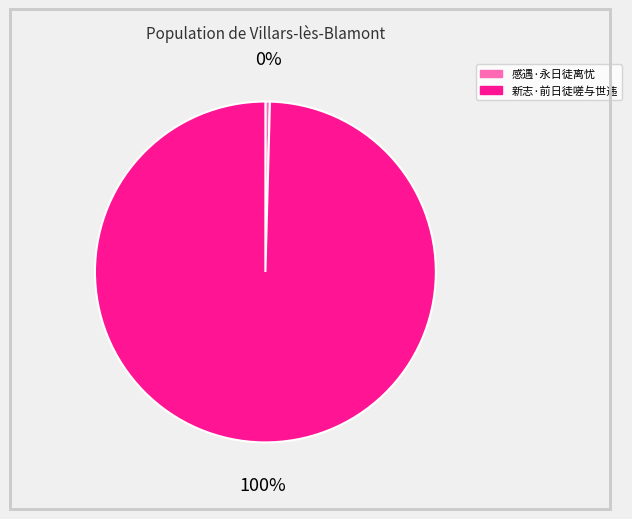

Combined, do 感遇·永日徒离忧 and 新志·前日徒嗟与世违 account for over 50%?

Yes